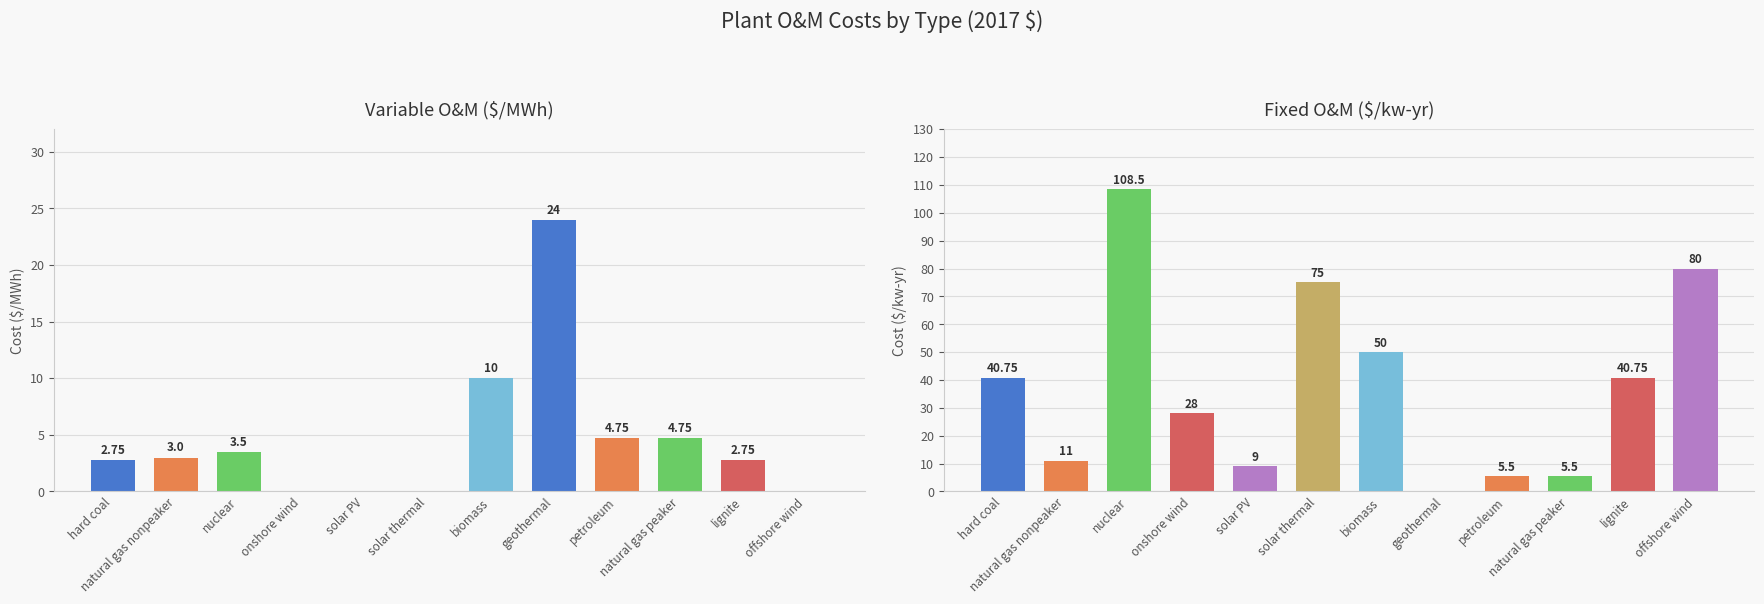

What are all the series names shown in the legend?

Variable O&M ($/MWh), Fixed O&M ($/kw-yr)